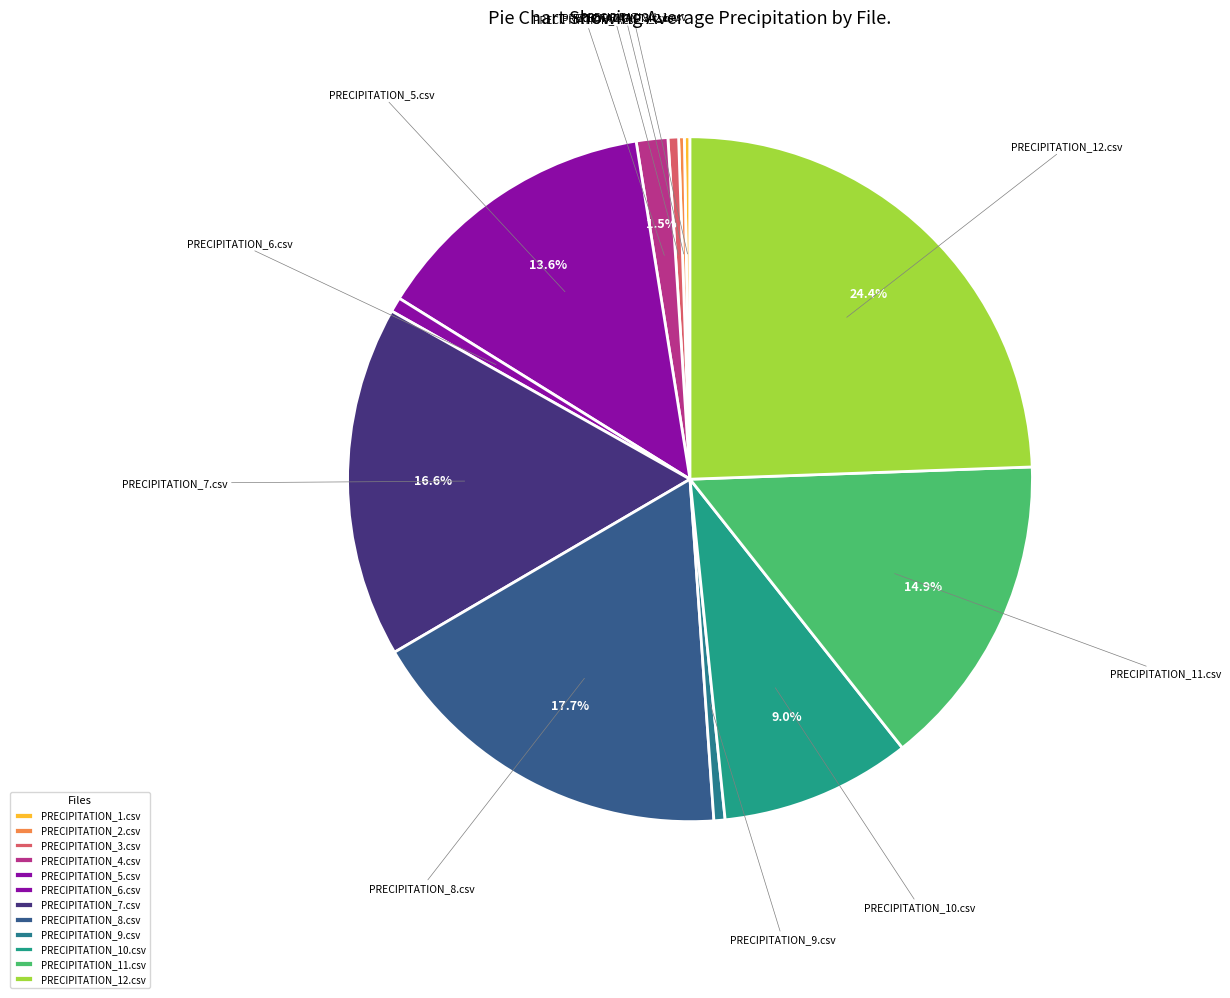

Combined, what portion of the pie is PRECIPITATION_7.csv and PRECIPITATION_12.csv?

41.0%